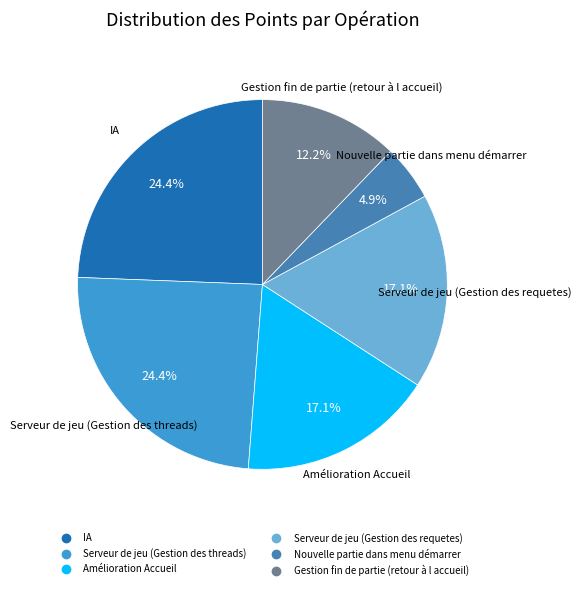

Between Serveur de jeu (Gestion des threads) and Serveur de jeu (Gestion des requetes), which is larger?

Serveur de jeu (Gestion des threads)